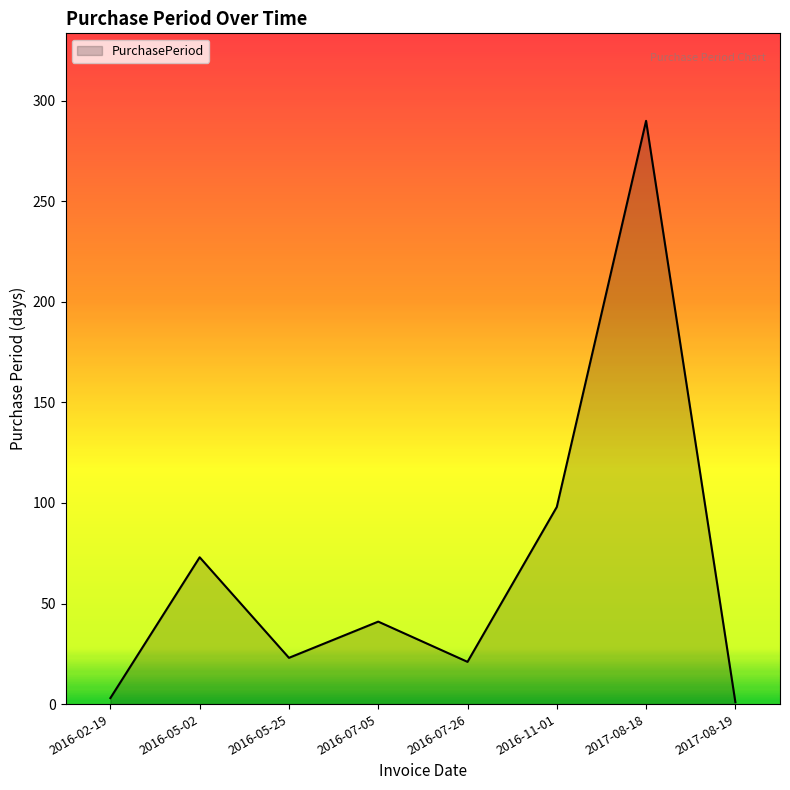

What is the difference between the maximum and minimum values?

289